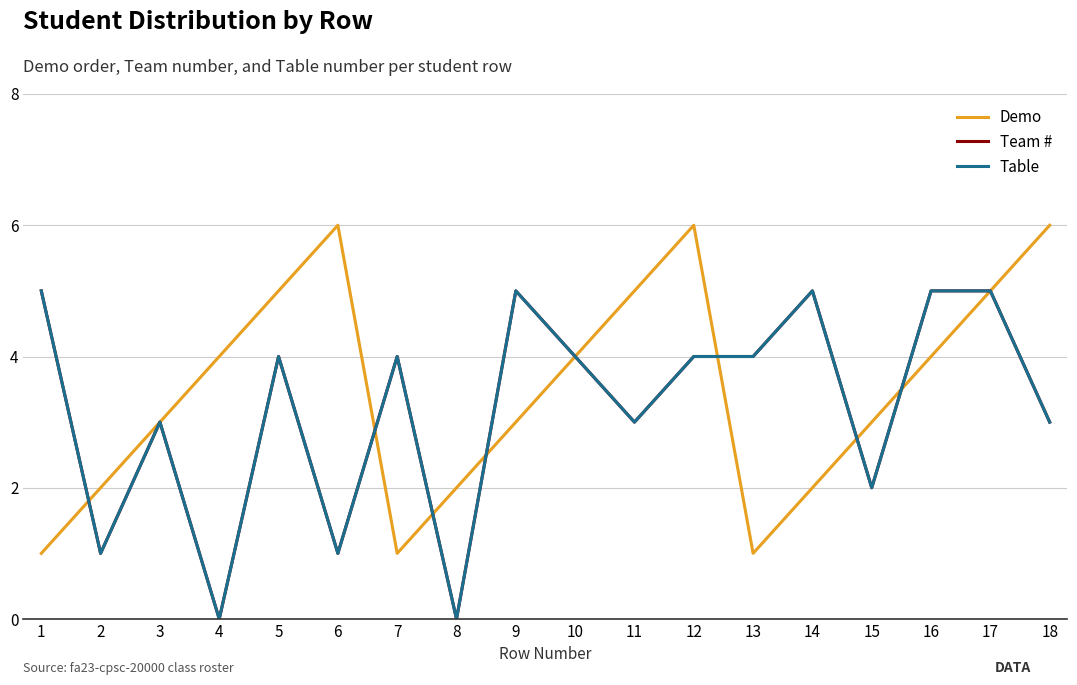

Is this an area chart (filled region under the line)?

No